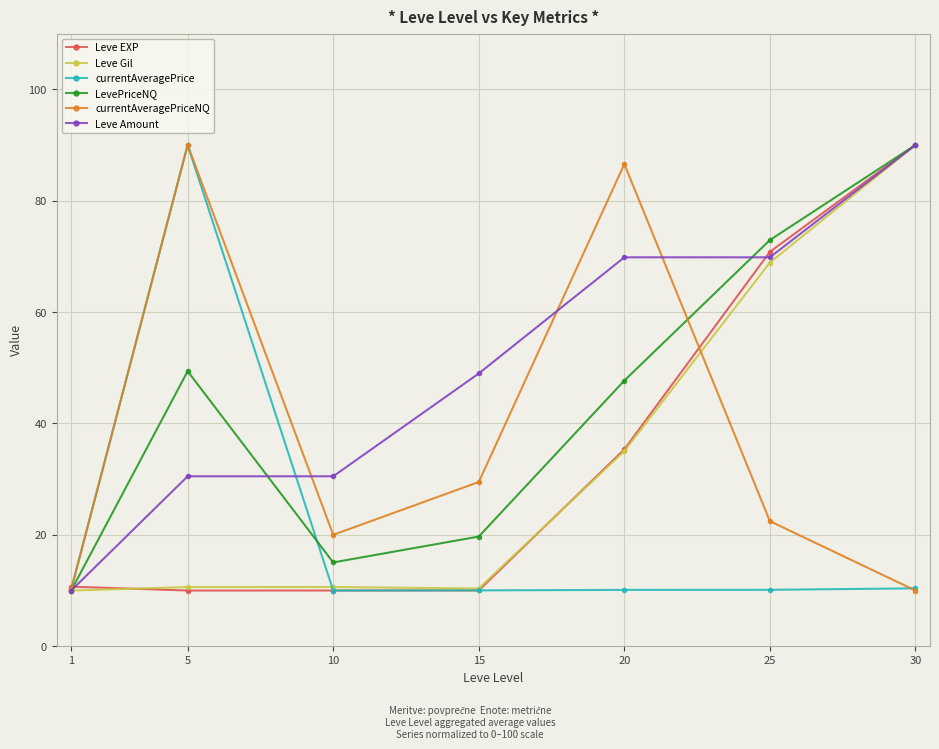

What is the value of the Leve Amount point at the 6th from the left?

69.8